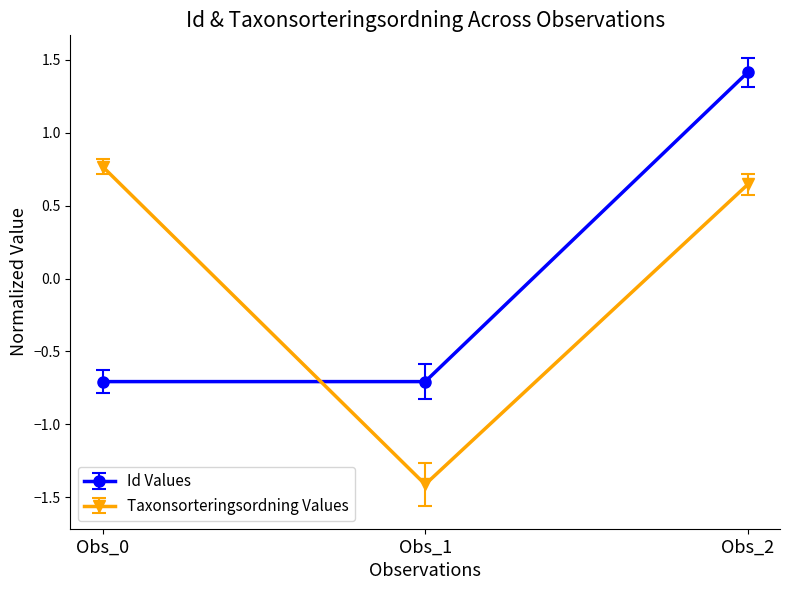

What is the value of the Id Values point at the 2nd from the left?

-0.7